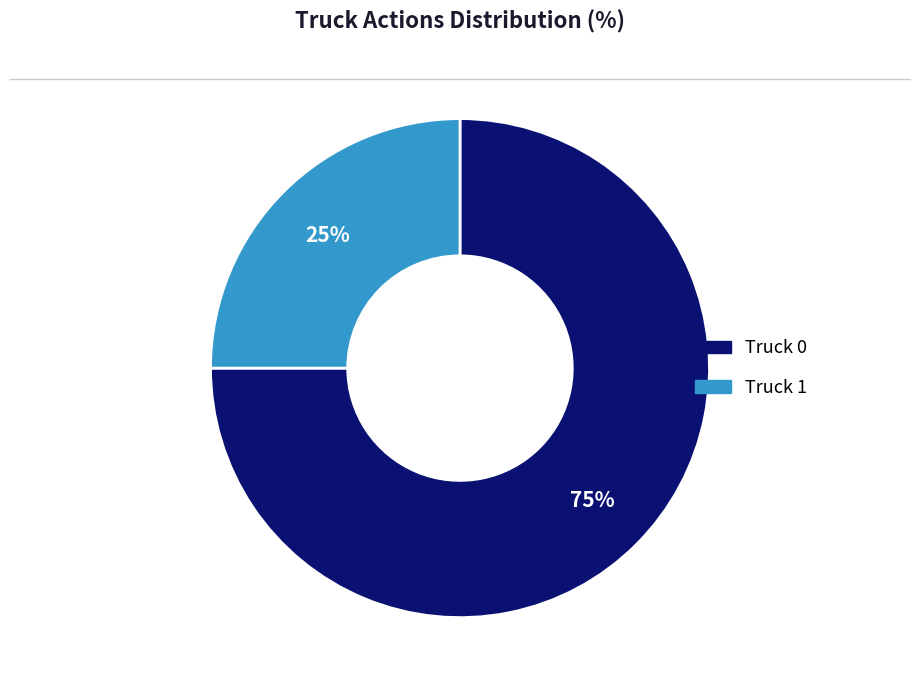

What is the majority slice?

Truck 0